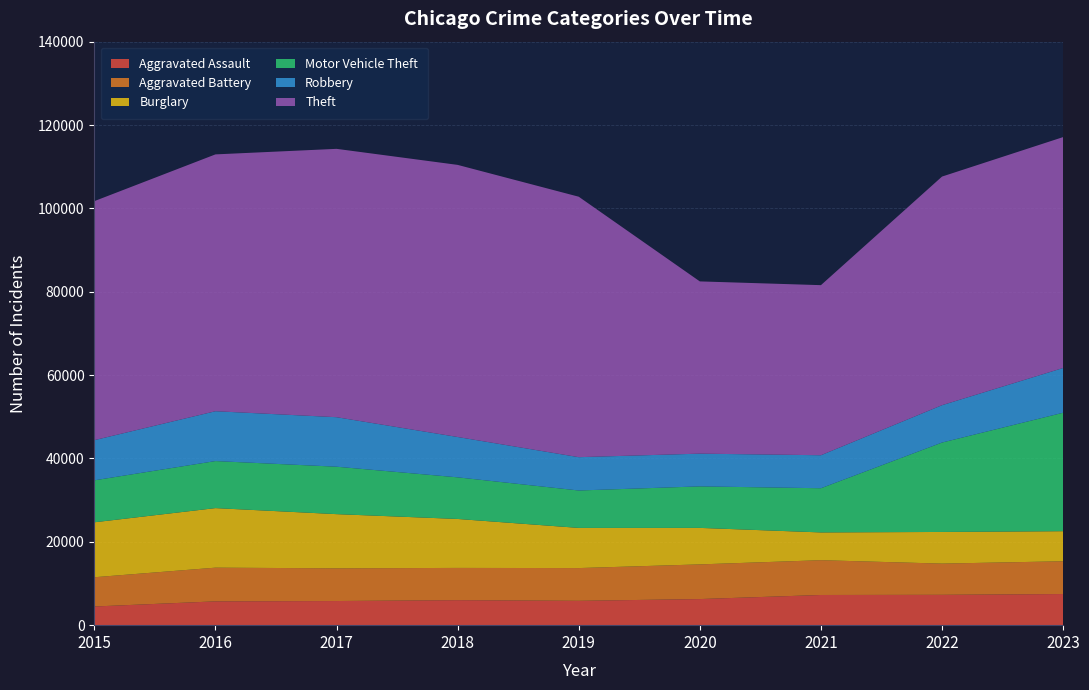

Reading left to right, extract all data points from this chart.

Aggravated Assault: 2015=4480	2016=5712	2017=5793	2018=6001	2019=5841	2020=6263	2021=7242	2022=7281	2023=7472
Aggravated Battery: 2015=7019	2016=8086	2017=7845	2018=7735	2019=7857	2020=8319	2021=8347	2022=7489	2023=7861
Burglary: 2015=13184	2016=14289	2017=13001	2018=11747	2019=9638	2020=8758	2021=6662	2022=7595	2023=7215
Motor Vehicle Theft: 2015=10068	2016=11286	2017=11380	2018=9985	2019=8977	2020=9959	2021=10603	2022=21451	2023=28421
Robbery: 2015=9638	2016=11960	2017=11880	2018=9681	2019=7995	2020=7855	2021=7918	2022=8965	2023=10736
Theft: 2015=57350	2016=61621	2017=64386	2018=65287	2019=62492	2020=41326	2021=40807	2022=54851	2023=55400